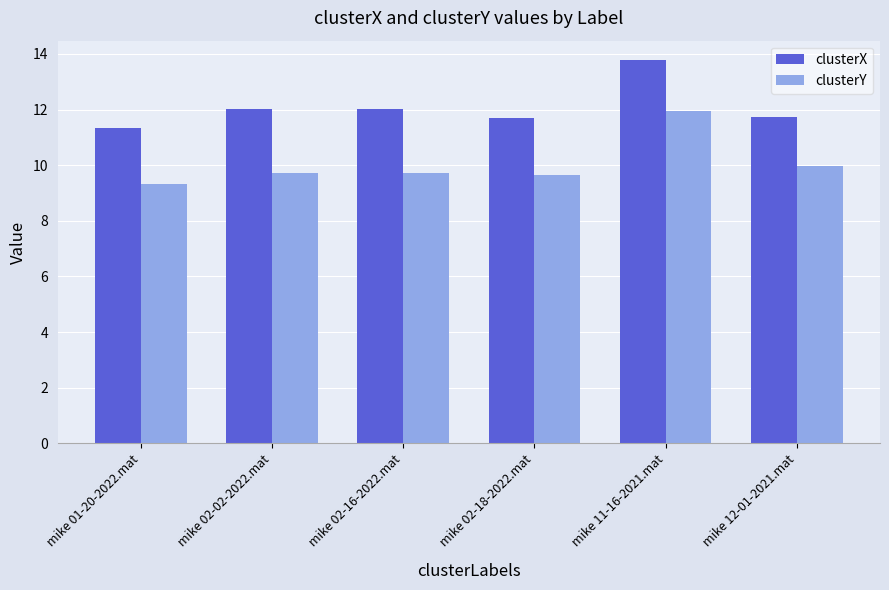

Rank the series by their average value, from highest to lowest.

clusterX, clusterY